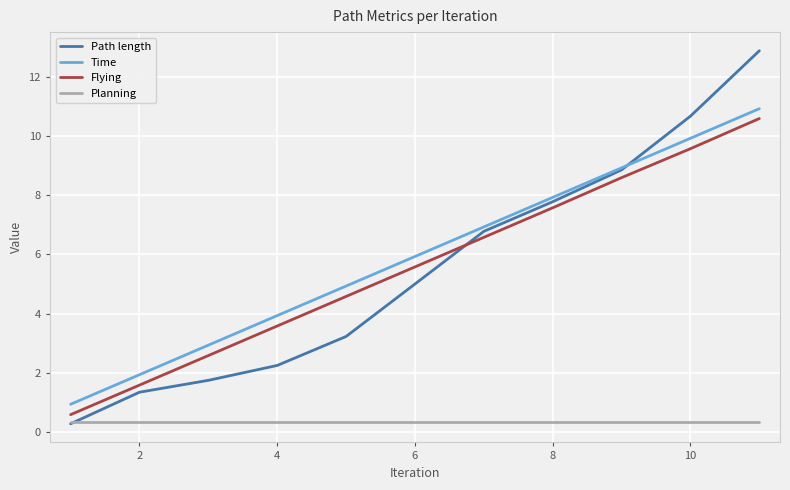

What is the maximum value for Time?

10.9